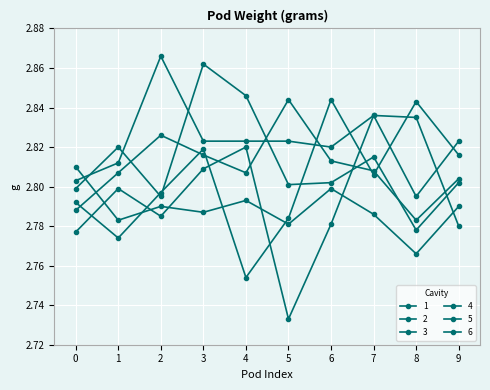

Reading left to right, what are all the values shown in this chart?

1: 2.8	2.8	2.8	2.8	2.8	2.8	2.8	2.8	2.8	2.8
2: 2.8	2.8	2.8	2.8	2.8	2.8	2.8	2.8	2.8	2.8
3: 2.8	2.8	2.8	2.8	2.8	2.7	2.8	2.8	2.8	2.8
4: 2.8	2.8	2.8	2.9	2.8	2.8	2.8	2.8	2.8	2.8
5: 2.8	2.8	2.9	2.8	2.8	2.8	2.8	2.8	2.8	2.8
6: 2.8	2.8	2.8	2.8	2.8	2.8	2.8	2.8	2.8	2.8